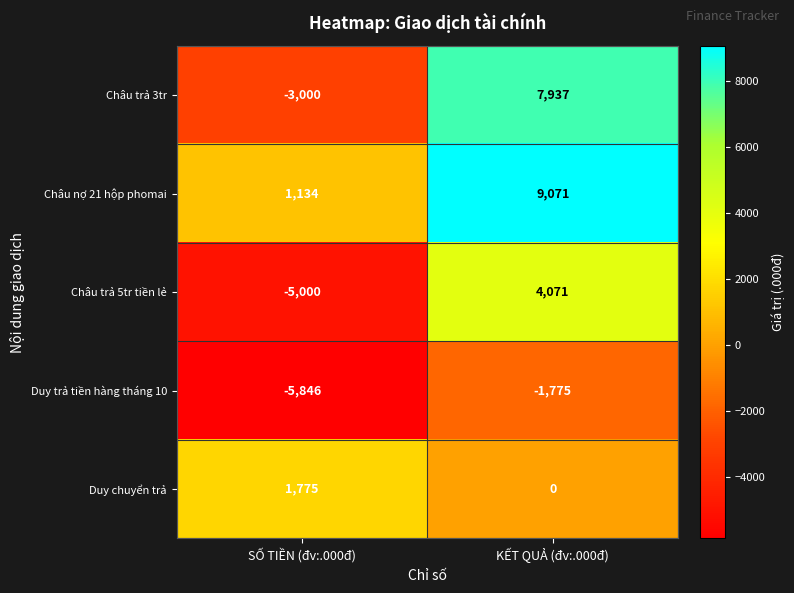

At which category is the sum across all series the highest?

KẾT QUẢ (đv:.000đ)